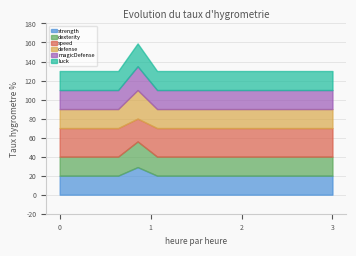

What are all the series names shown in the legend?

strength, dexterity, speed, defense, magicDefense, luck